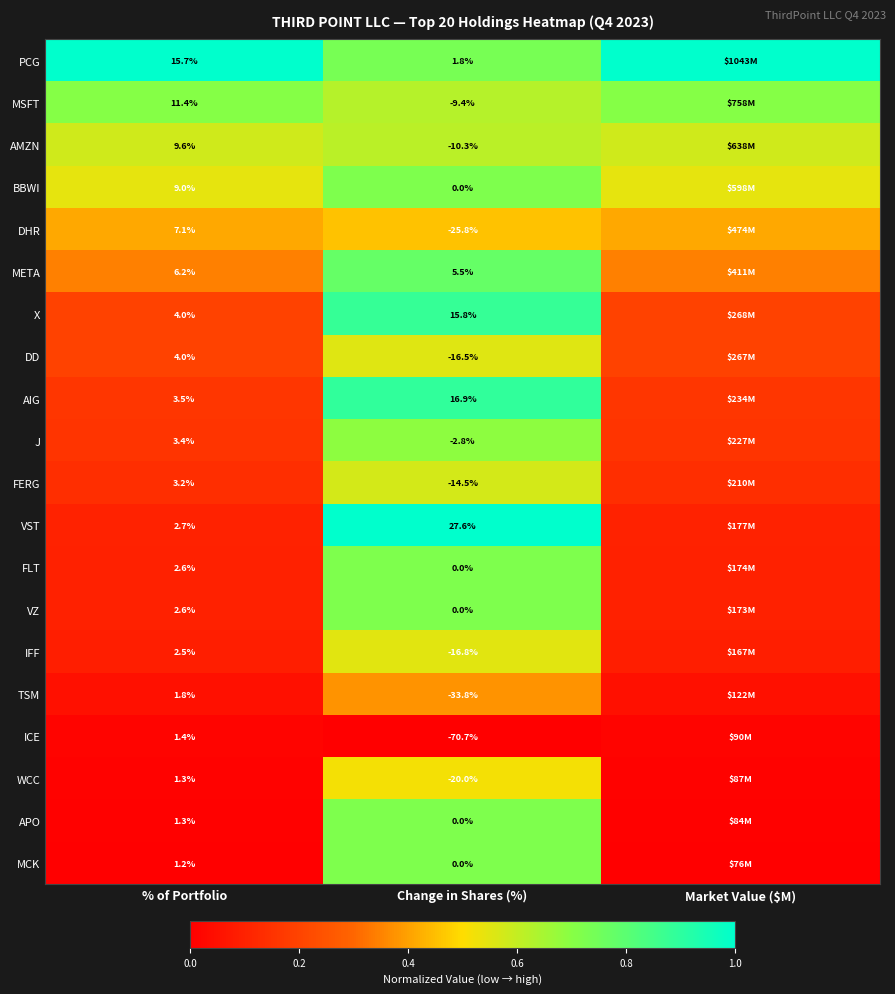

Which series changed the most between % of Portfolio and Change in Shares (%)?

ICE